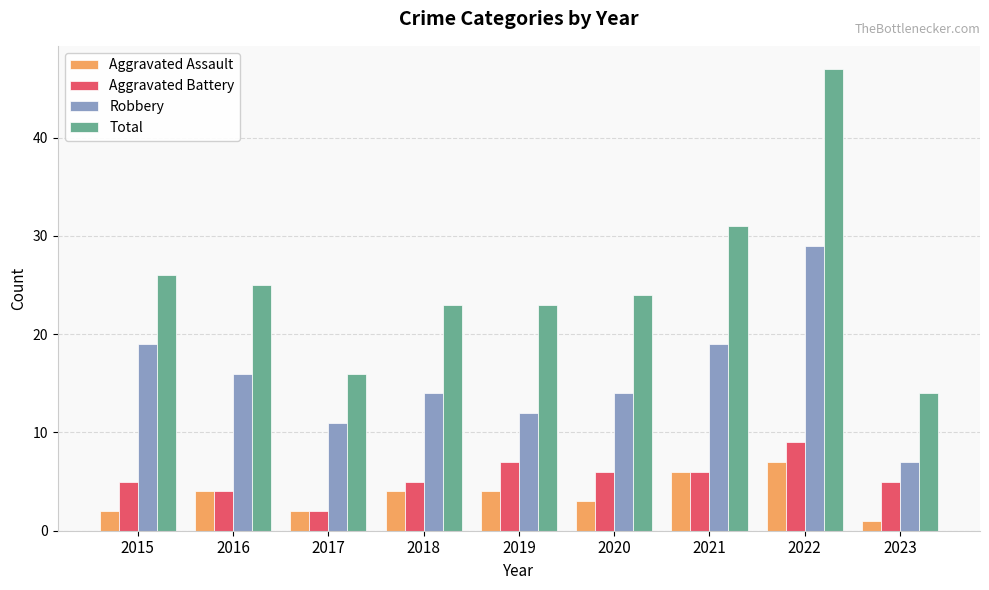

At which label does Aggravated Battery reach its minimum?

2017